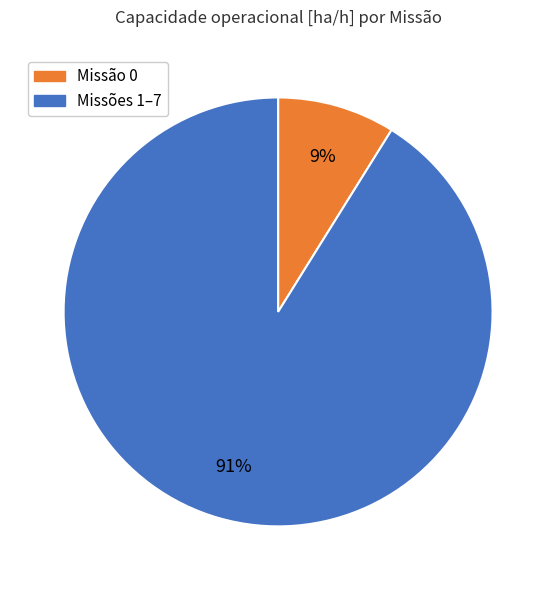

How many segments does this pie chart have?

2